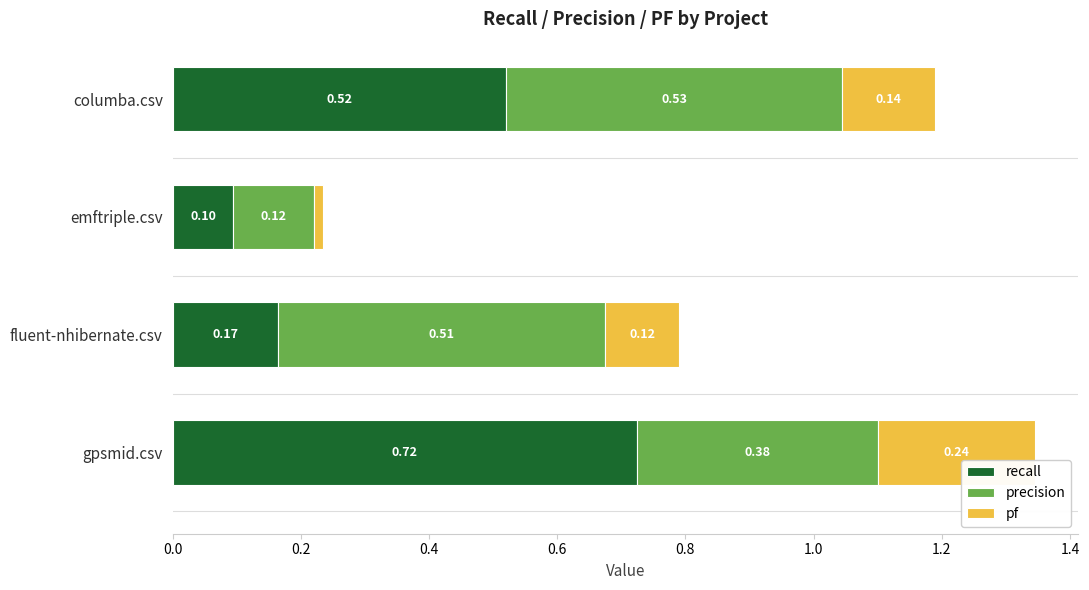

At which category is the sum across all series the highest?

gpsmid.csv